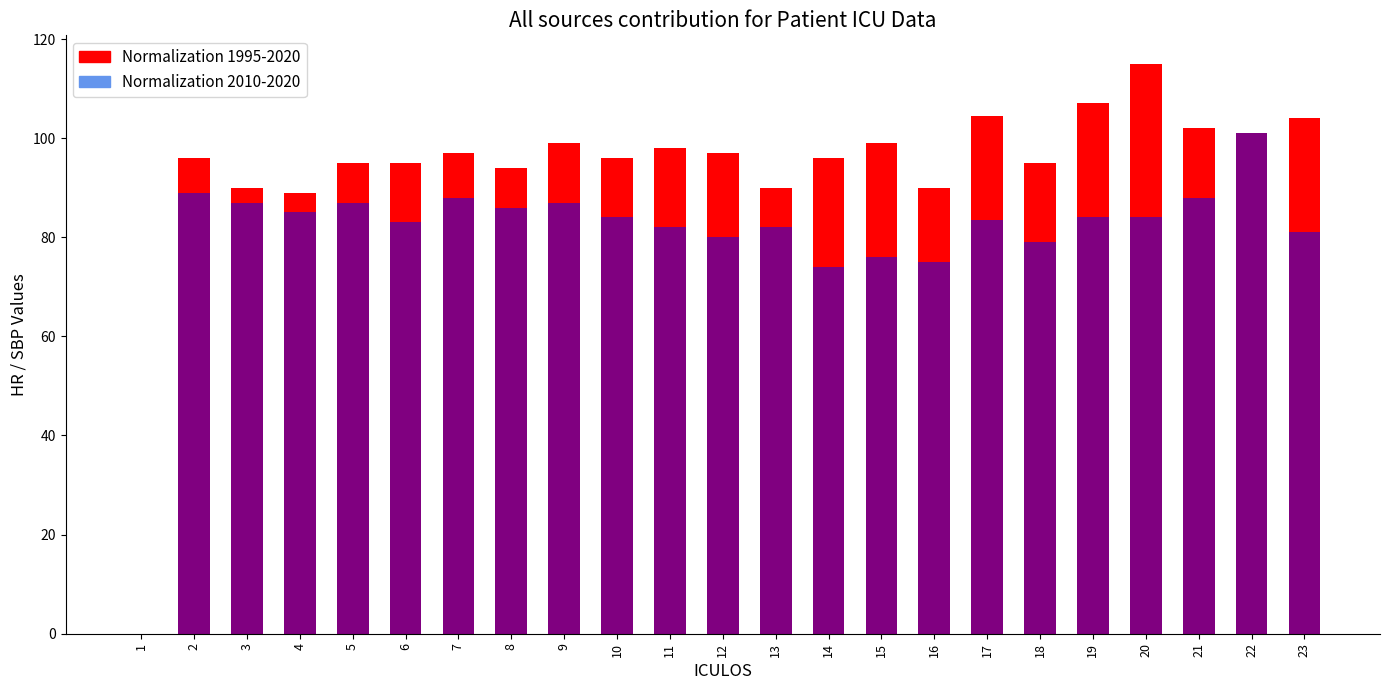

Which category has the highest value in the Normalization 2010-2020 series?

22